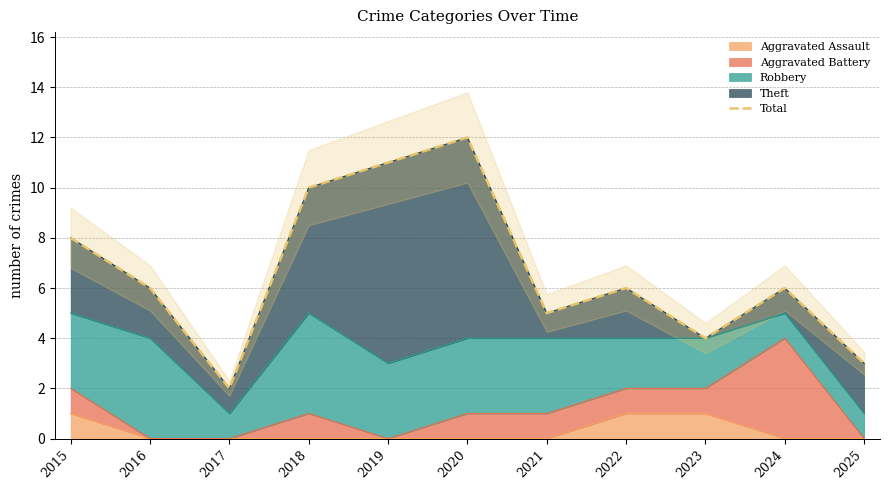

List the labels in order of value, largest first.

2020, 2019, 2018, 2015, 2016, 2022, 2024, 2021, 2023, 2025, 2017